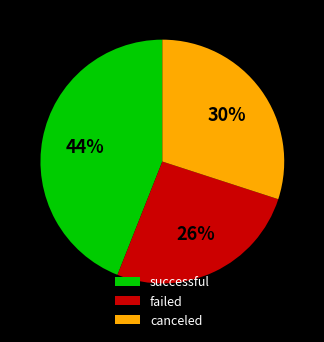

Which category has the smallest portion of the pie?

failed